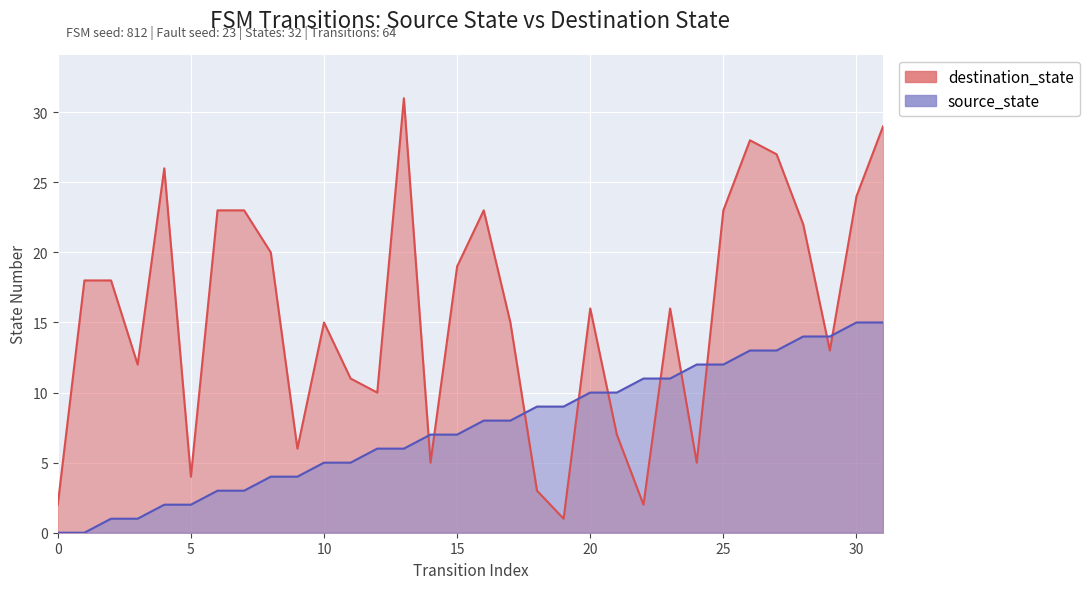

How many lines are shown in the chart?

2